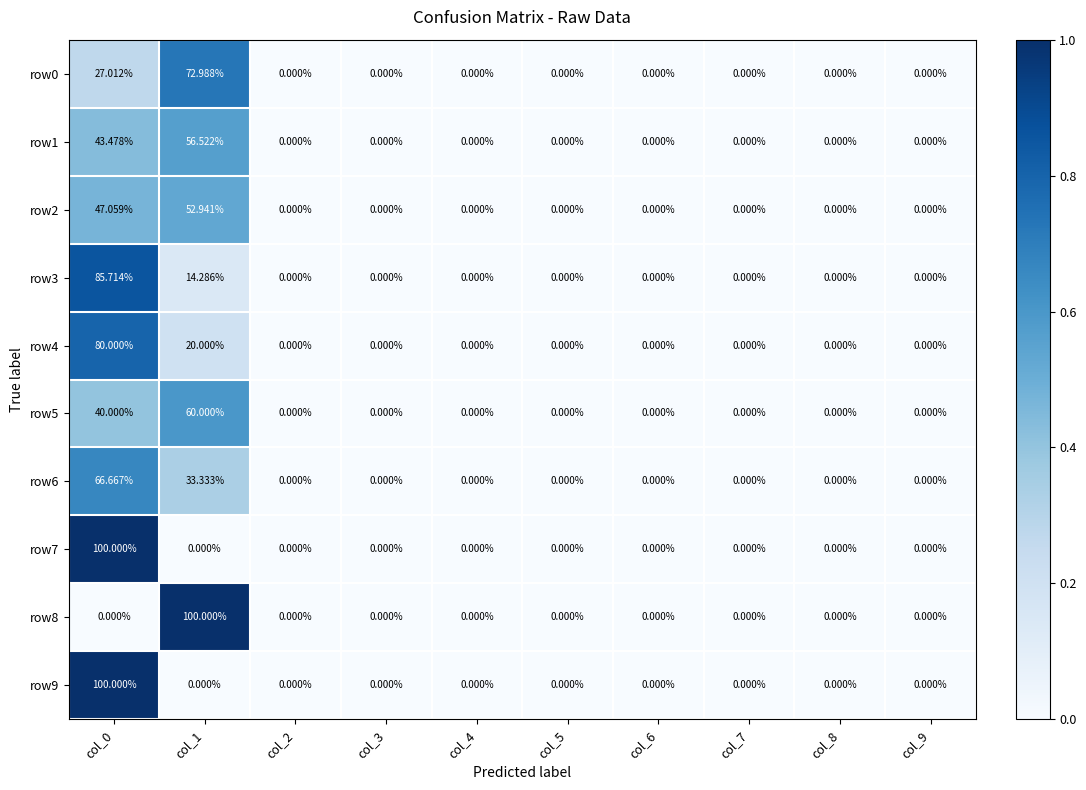

Is the value of row8 at col_1 greater than the value of row6 at col_6?

Yes